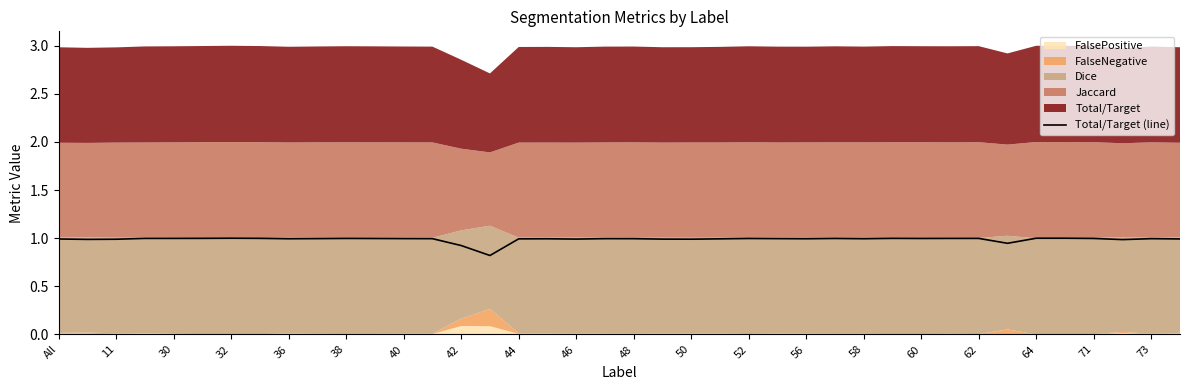

The Total/Target (line) series shows 1.4 at 38. True or false?

False